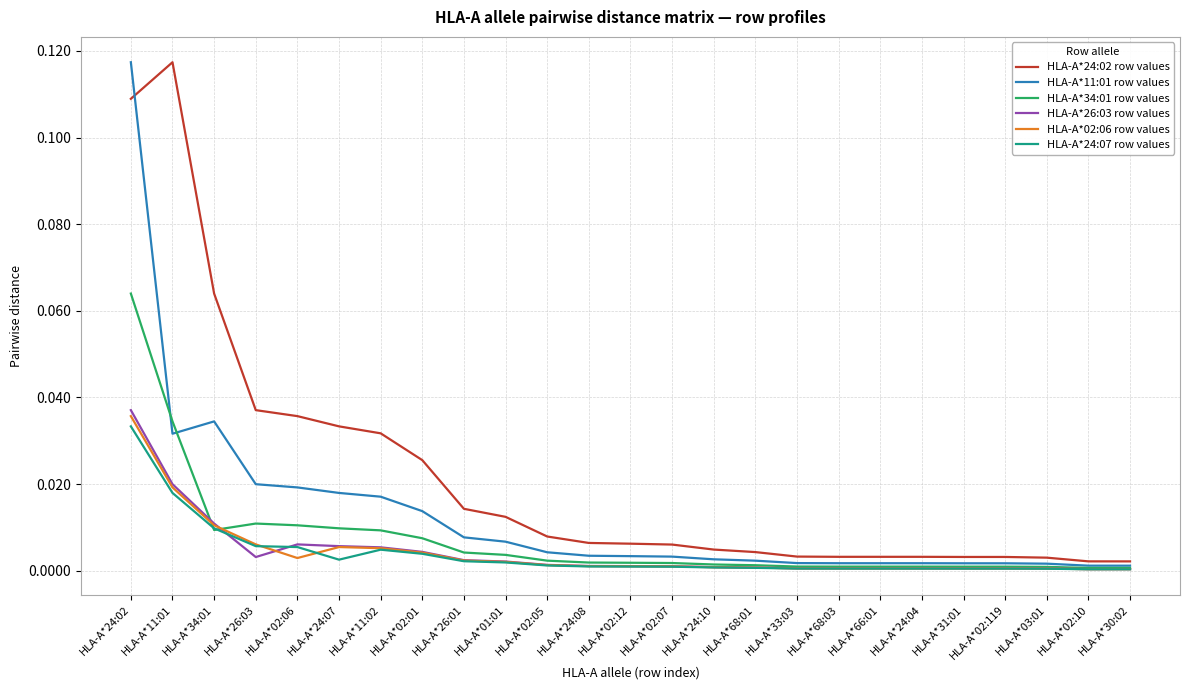

Between HLA-A*34:01 and HLA-A*11:02, which series saw the biggest shift?

HLA-A*24:02 row values